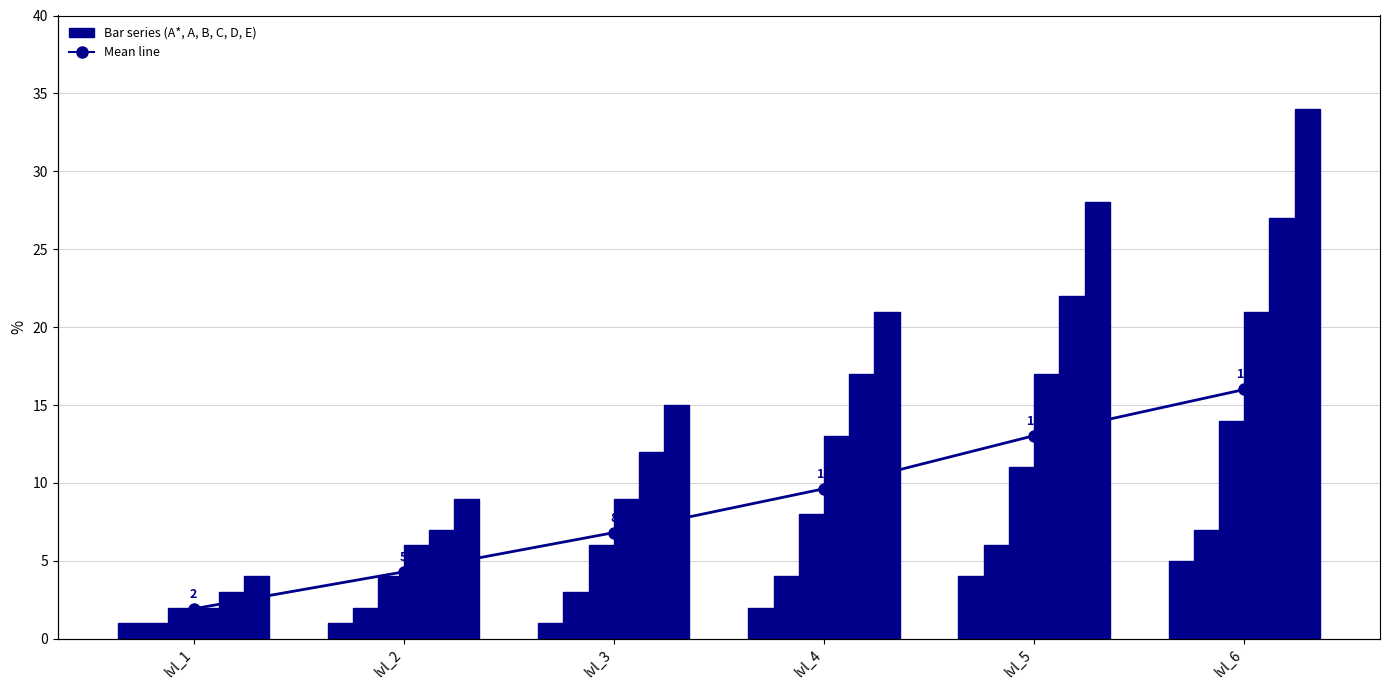

Which series changed the most between lvl_3 and lvl_6?

E